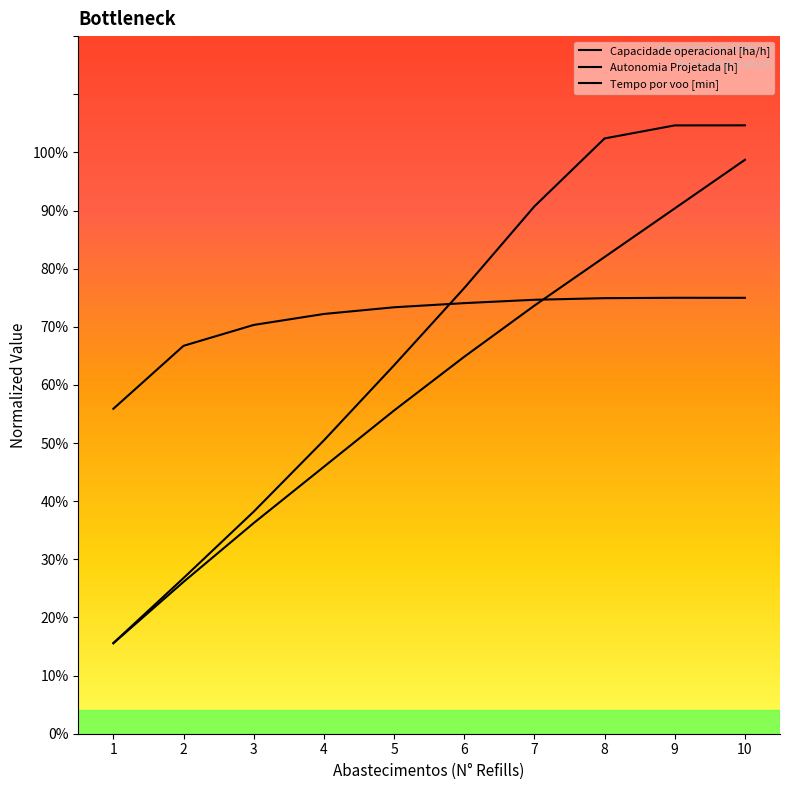

Rank the series by their average value, from highest to lowest.

Capacidade operacional [ha/h], Tempo por voo [min], Autonomia Projetada [h]